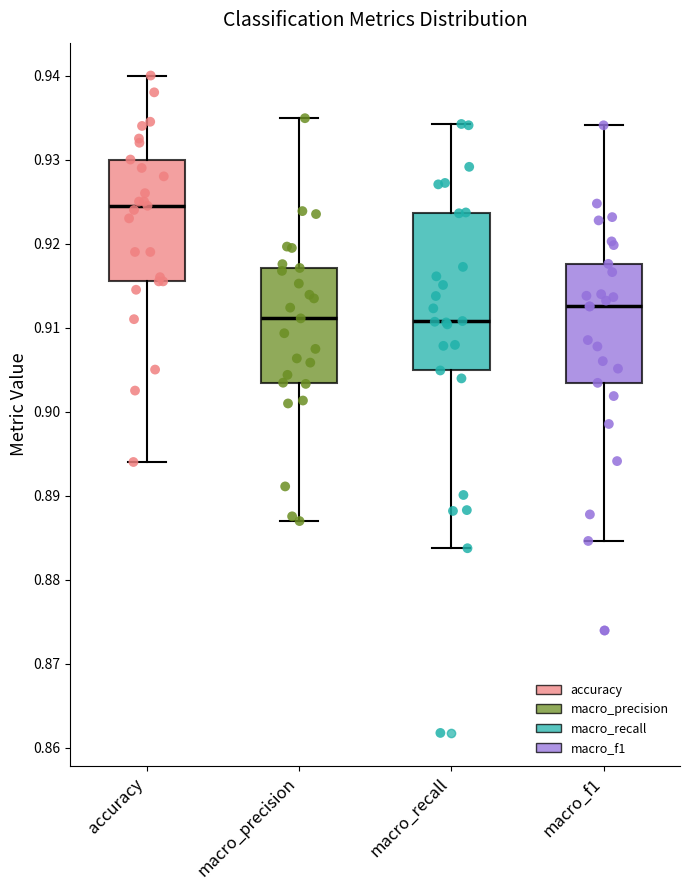

Reading left to right, transcribe this box plot: for each box, give where its median line is, the range the box spans, and where its two whiskers end, as read against the y-axis. The values are not printed on the chart, so give them approximately, as read against the axis.

accuracy: median 0.925, box 0.916 to 0.930, whiskers 0.894 to 0.940
macro_precision: median 0.911, box 0.903 to 0.917, whiskers 0.887 to 0.935
macro_recall: median 0.911, box 0.905 to 0.924, whiskers 0.884 to 0.934
macro_f1: median 0.913, box 0.903 to 0.918, whiskers 0.885 to 0.934